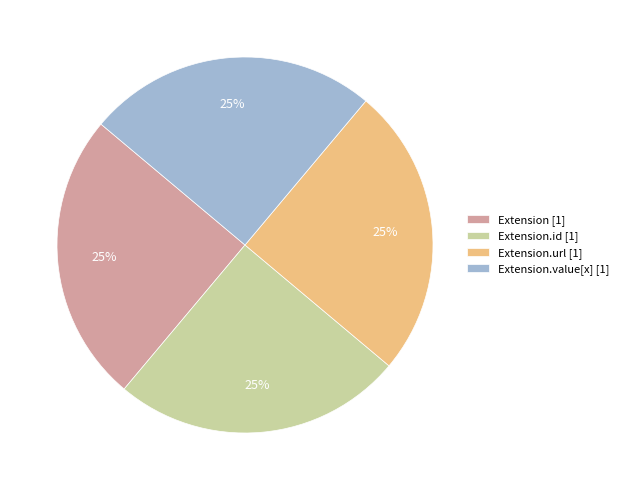

True or false: Extension.id [1] accounts for 25% of the total.

True